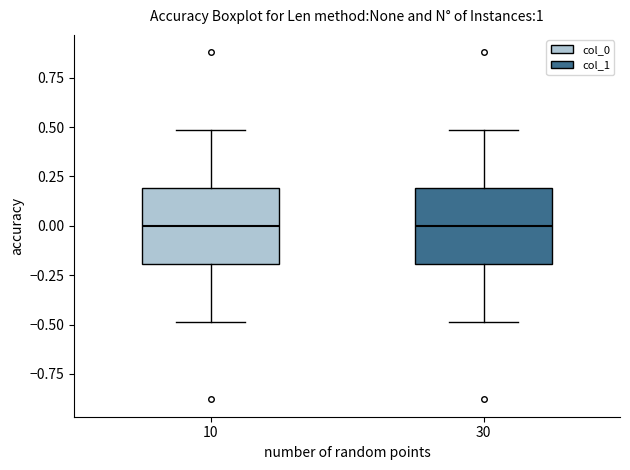

Where does the median line of the box at x = 10 sit on the y-axis? The values are not printed on the chart, so give them approximately, as read against the axis.

0.0